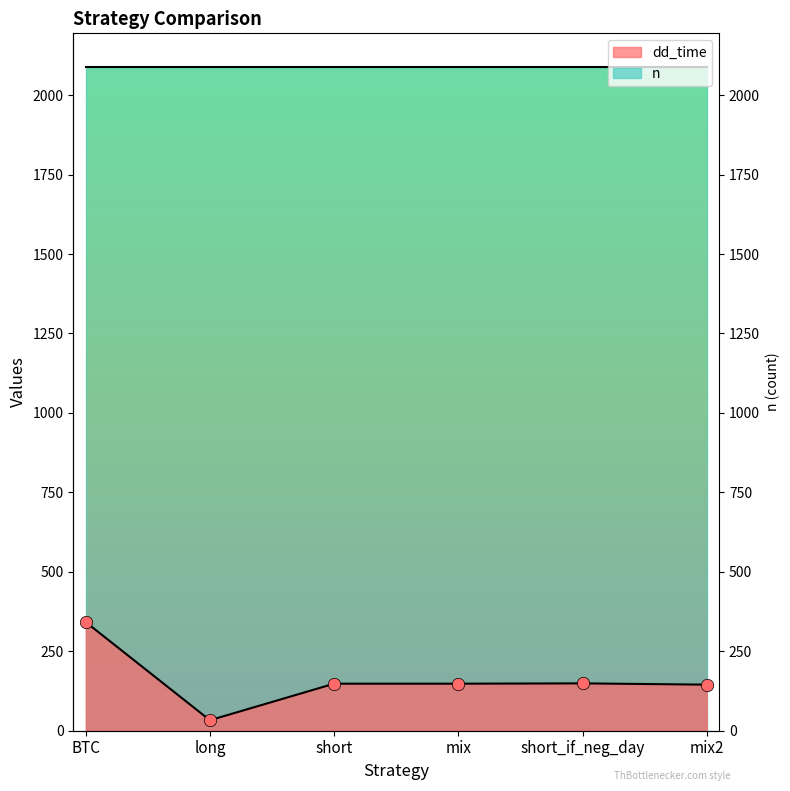

Between mix and short, which is larger?

mix